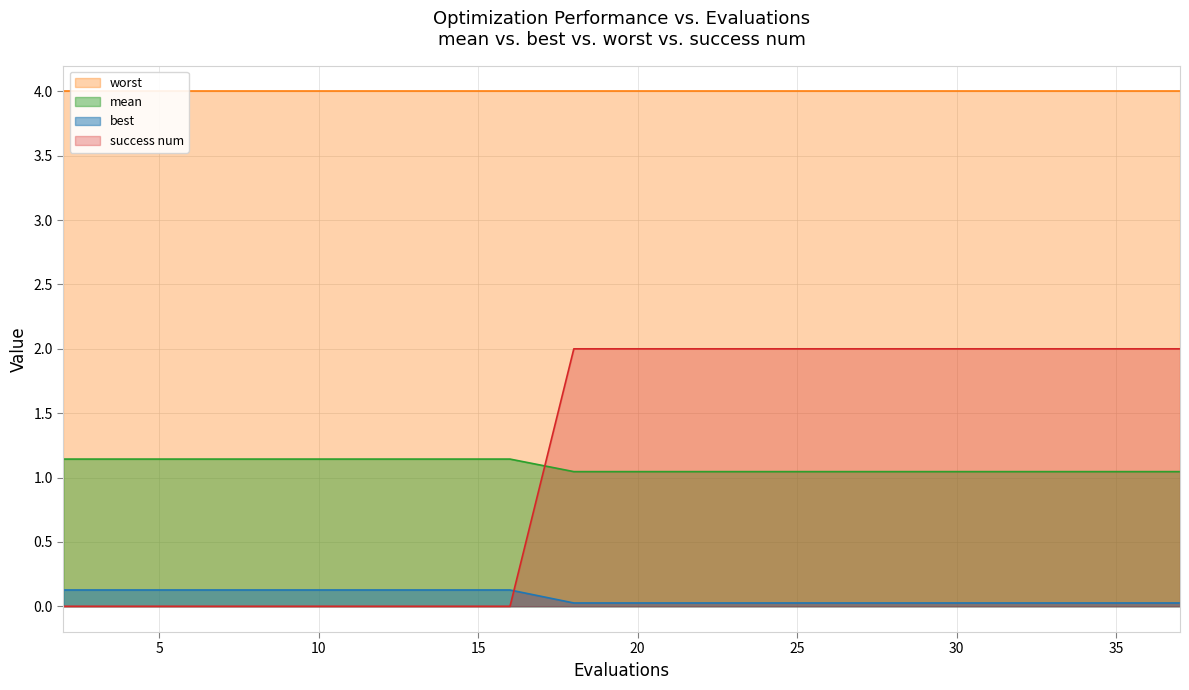

Between 34 and 24, which is larger?

34